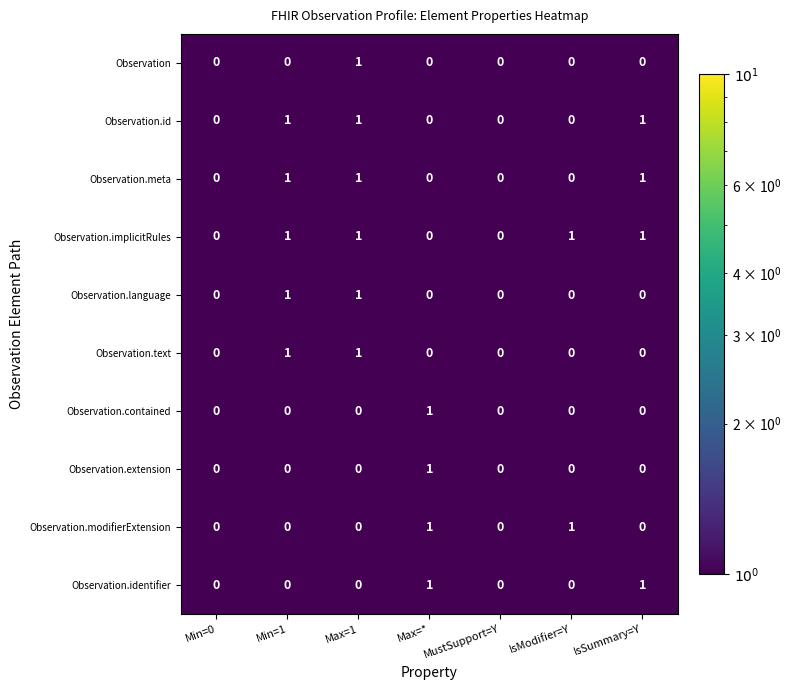

True or false: Observation.modifierExtension has a value of 1 at Min=0.

False